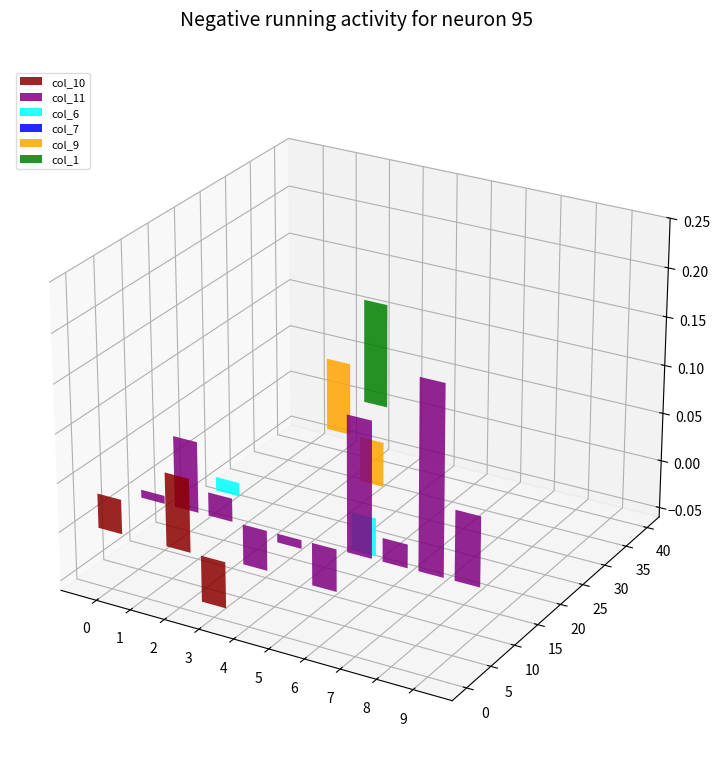

Reading right to left, list all the values displayed in this chart.

col_10: 0.0	0.0	0.0	0.0	0.0	0.0	-0.0	0.1	0.0	0.0
col_11: 0.1	0.2	0.0	0.1	-0.0	-0.0	-0.0	0.0	0.1	0.0
col_6: 0.0	0.0	0.0	0.0	-0.0	0.0	0.0	0.0	-0.0	0.0
col_7: 0.0	0.0	0.0	0.0	0.0	0.0	0.0	0.0	0.0	0.0
col_9: 0.0	0.0	0.0	0.0	0.0	0.0	-0.0	0.1	0.0	0.0
col_1: 0.0	0.0	0.0	0.0	0.0	0.0	0.0	0.1	0.0	0.0